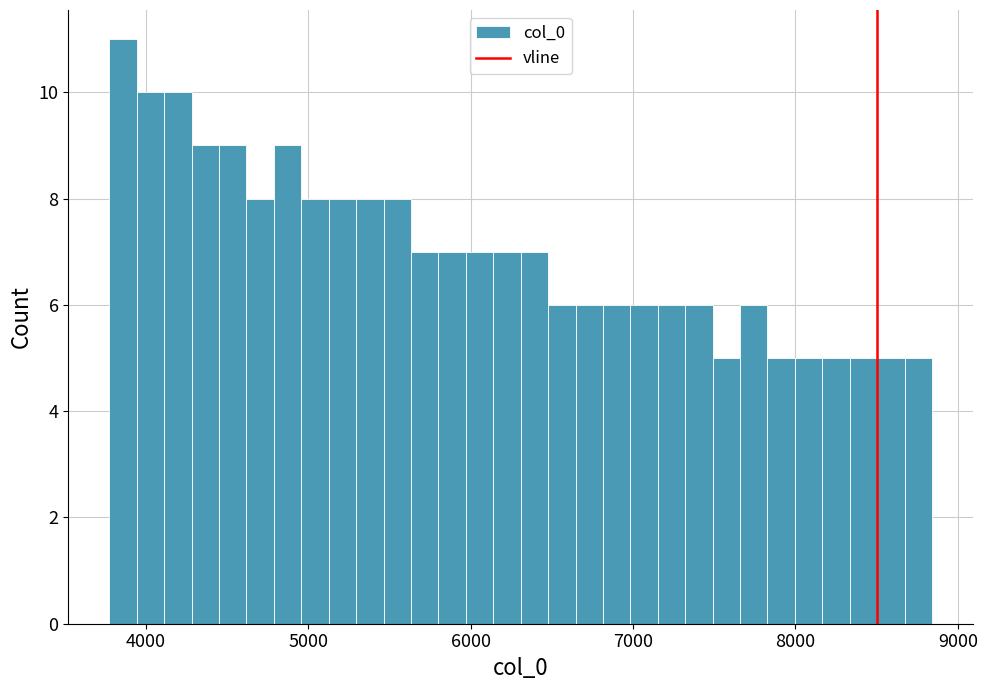

Around what value on the x-axis is the tallest bar? Give the approximate position of its centre, as read against the axis.

3900